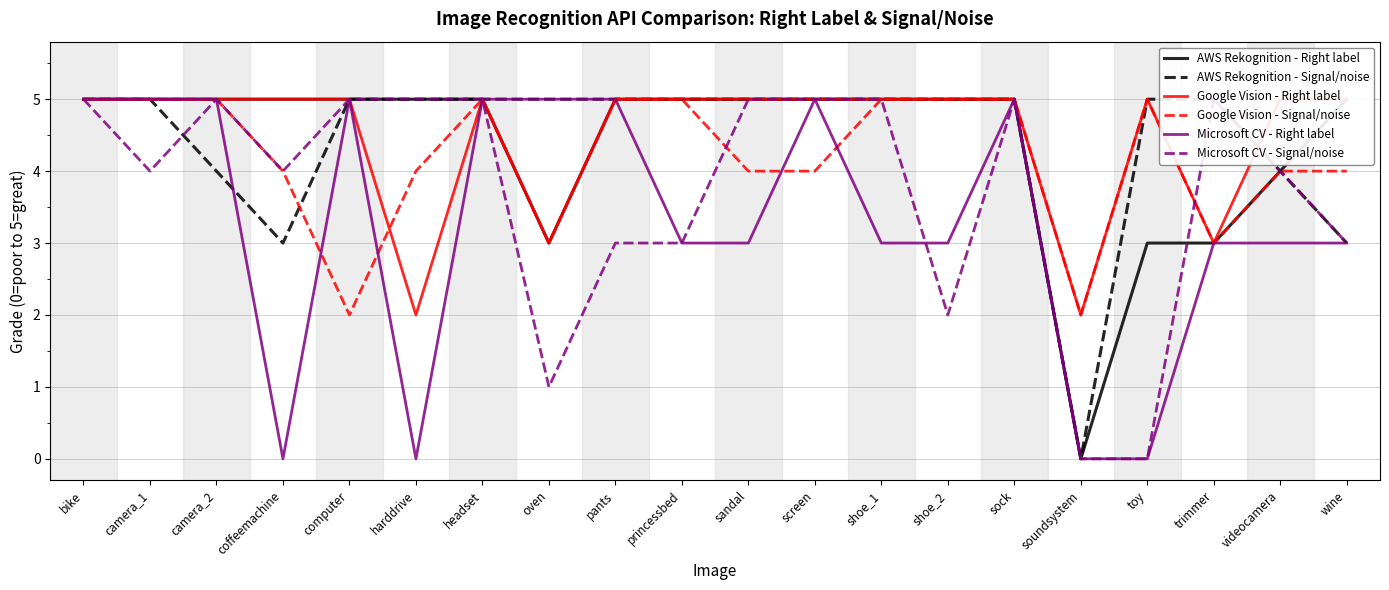

Which series changed the most between sock and toy?

Microsoft CV - Right label